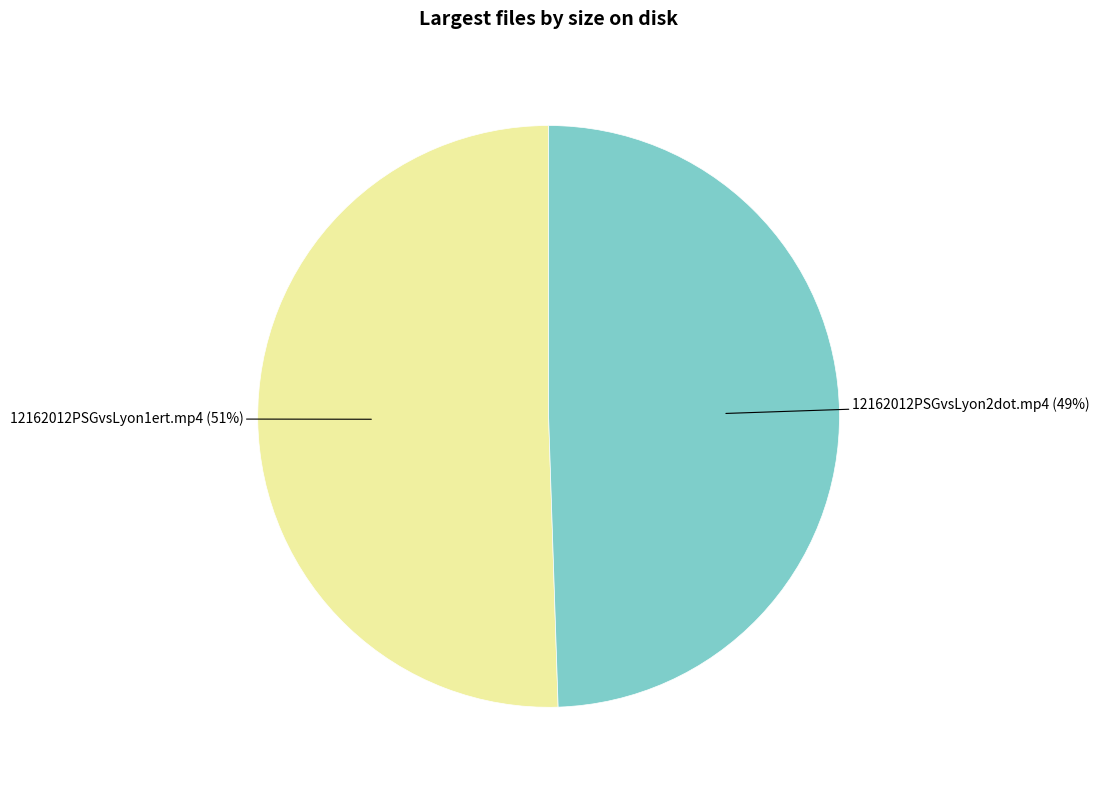

How many slices are in this pie chart?

2